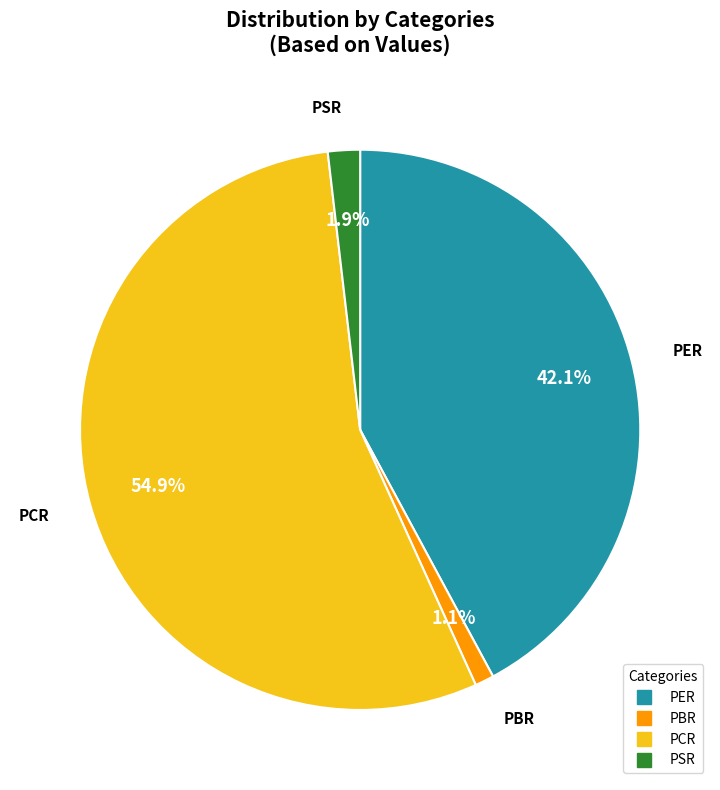

To the nearest percent, what portion does PCR represent?

55%